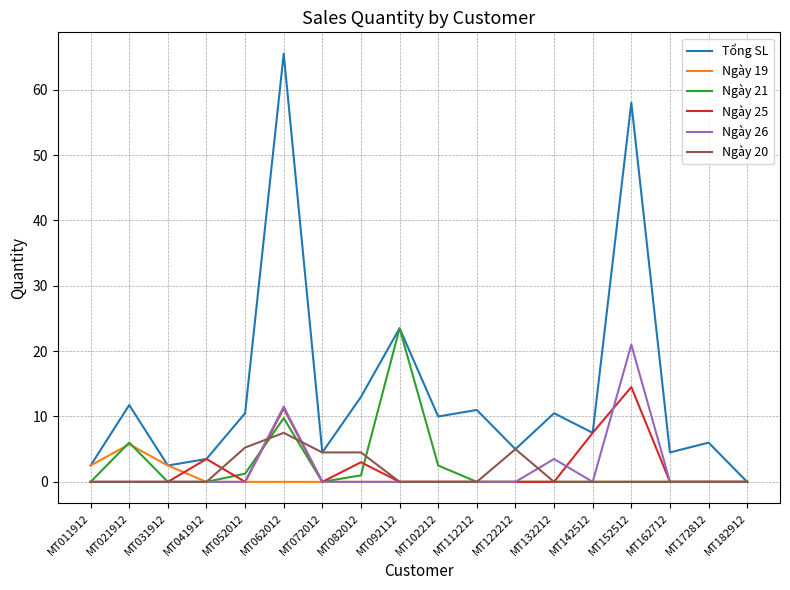

Which category has the highest value across all series?

MT062012